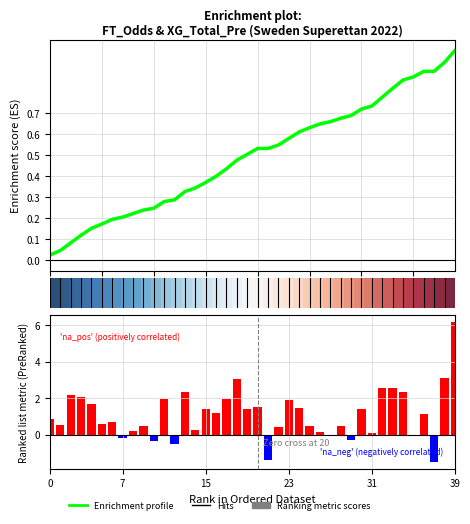

The Ranking metric scores series shows 2.0 at 17. True or false?

True